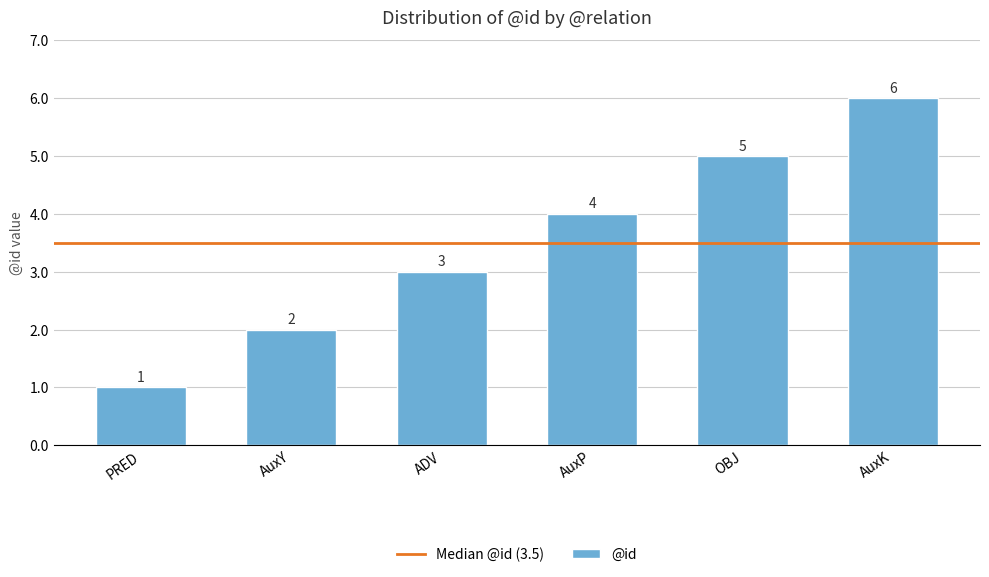

At which label is the value closest to 3?

ADV